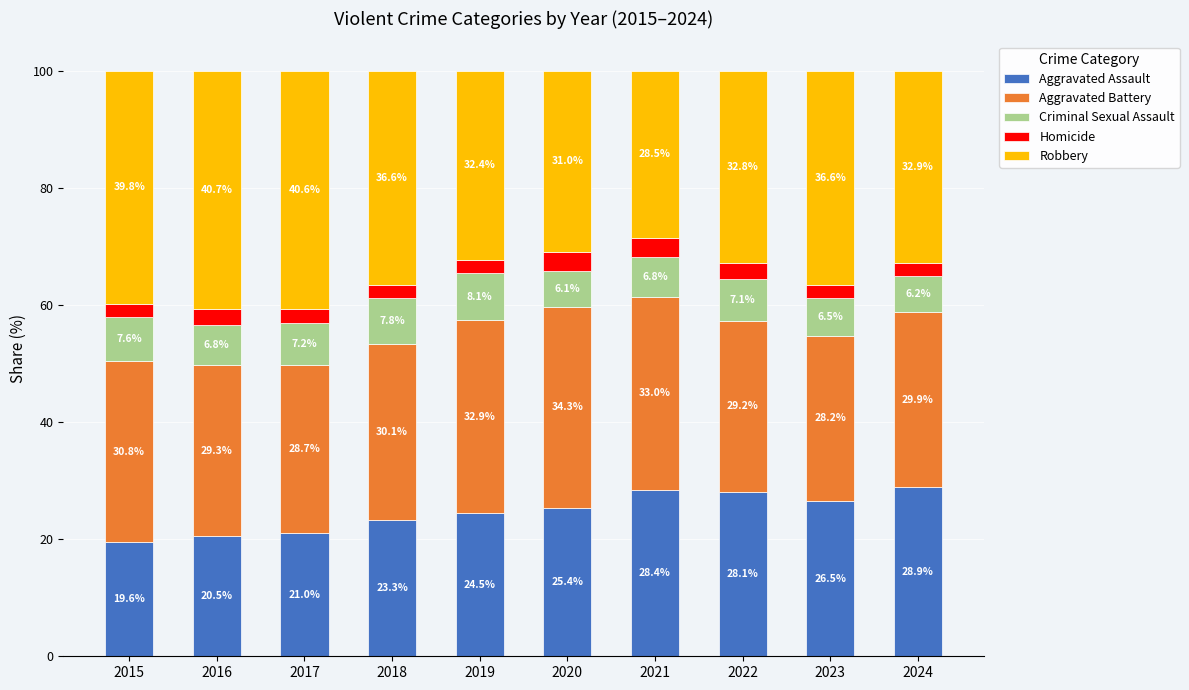

What is the highest value of the Aggravated Assault series?

28.9